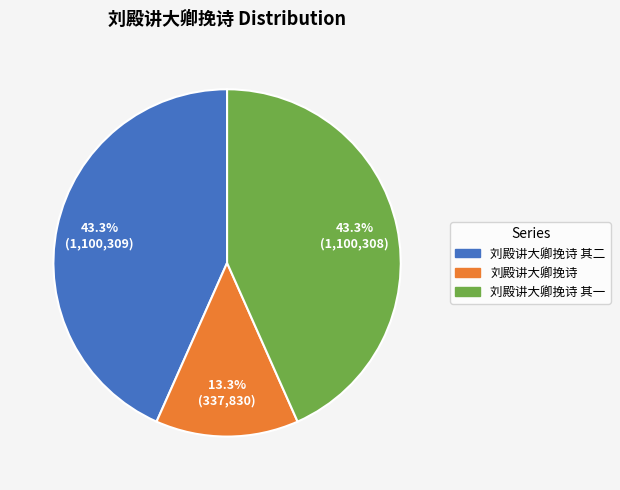

Is there a majority slice in this chart?

No